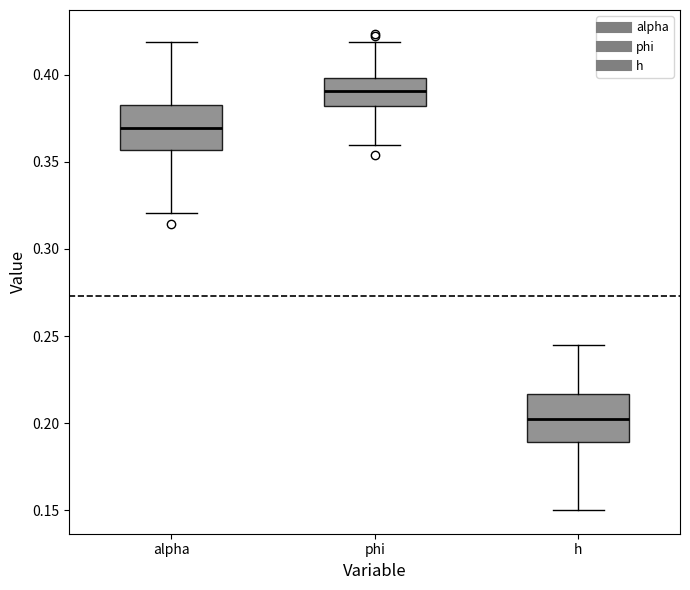

Reading left to right, transcribe this box plot: for each box, give where its median line is, the range the box spans, and where its two whiskers end, as read against the y-axis. The values are not printed on the chart, so give them approximately, as read against the axis.

alpha: median 0.370, box 0.355 to 0.385, whiskers 0.320 to 0.420
phi: median 0.390, box 0.380 to 0.400, whiskers 0.360 to 0.420
h: median 0.205, box 0.190 to 0.215, whiskers 0.150 to 0.245